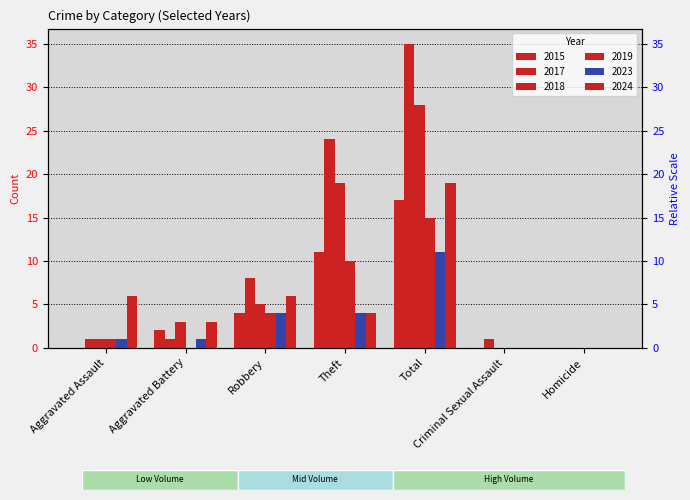

What position from the left is Theft?

4